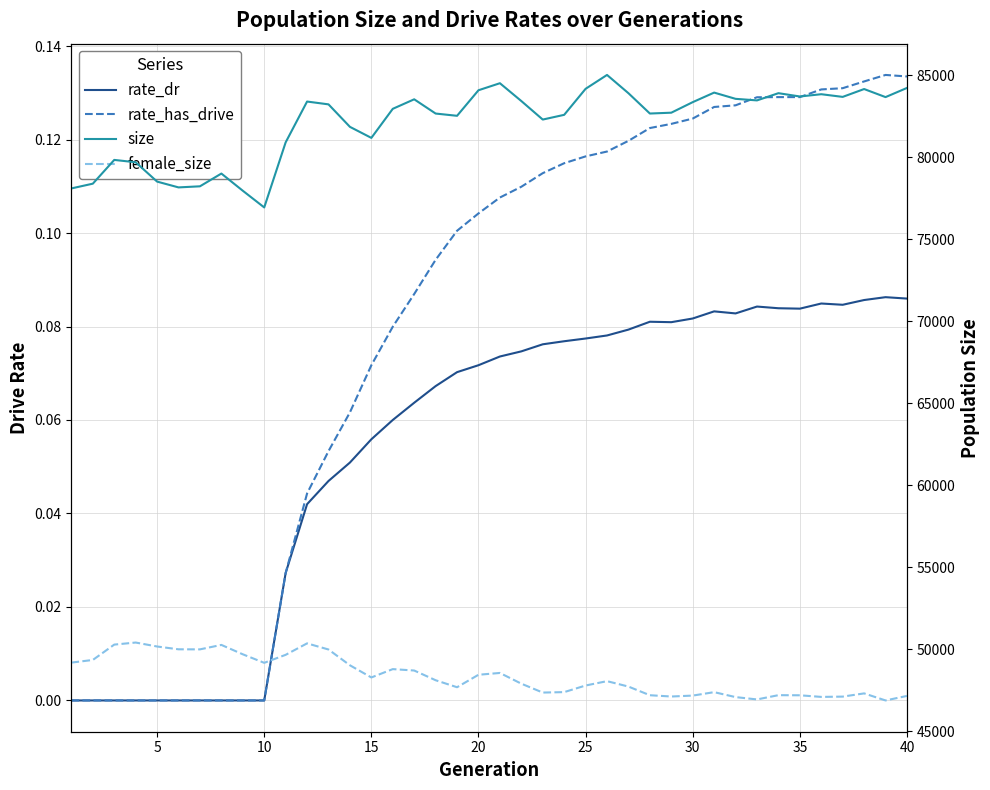

The value of female_size at 32 is 46931.0. True or false?

True